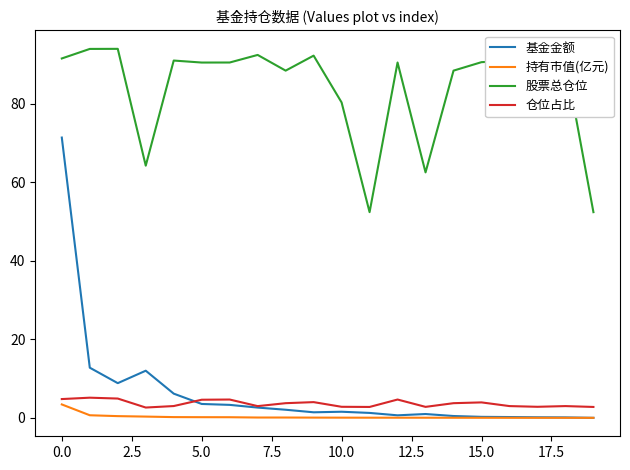

What is the maximum value shown in the chart?

94.0